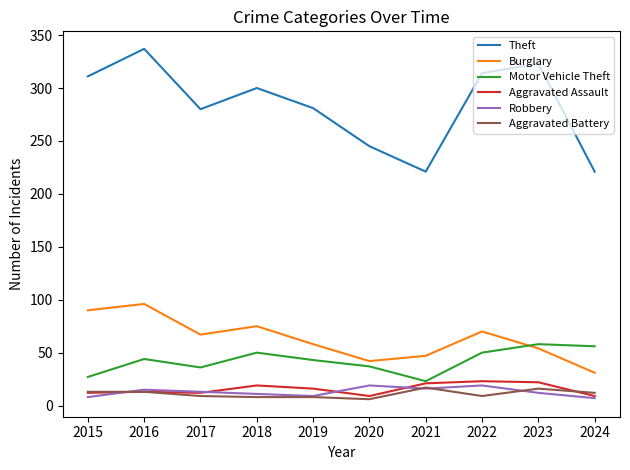

True or false: Burglary and Aggravated Battery intersect in this chart.

False